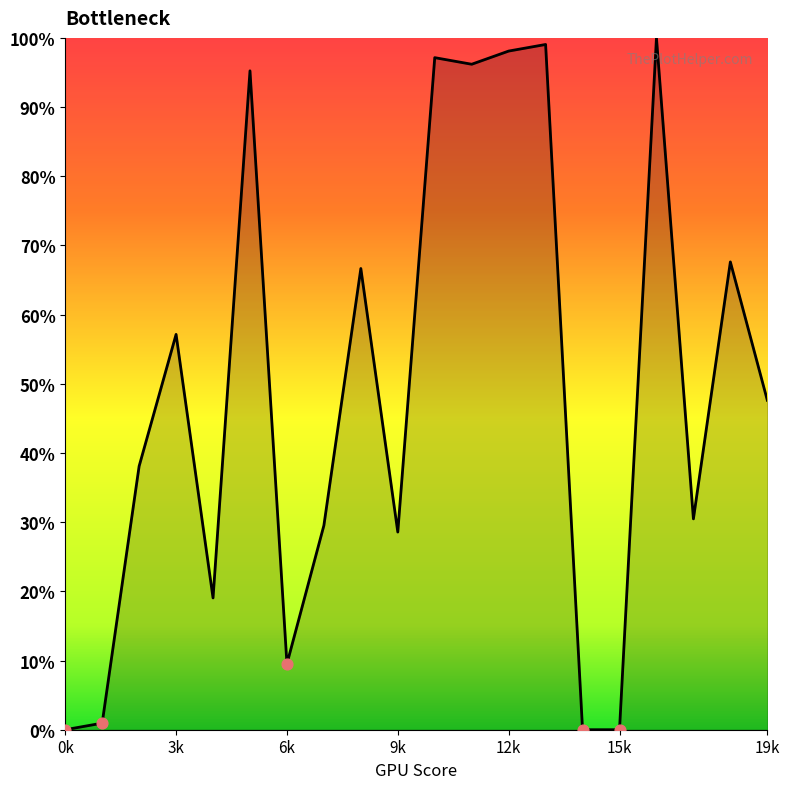

What is the maximum value shown in the chart?

100.0